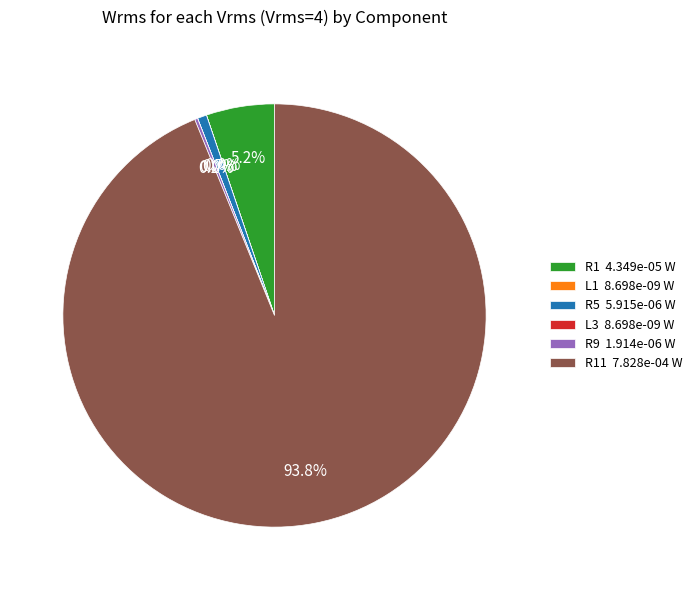

Is R1 4.349e-05 W the majority of the pie?

No